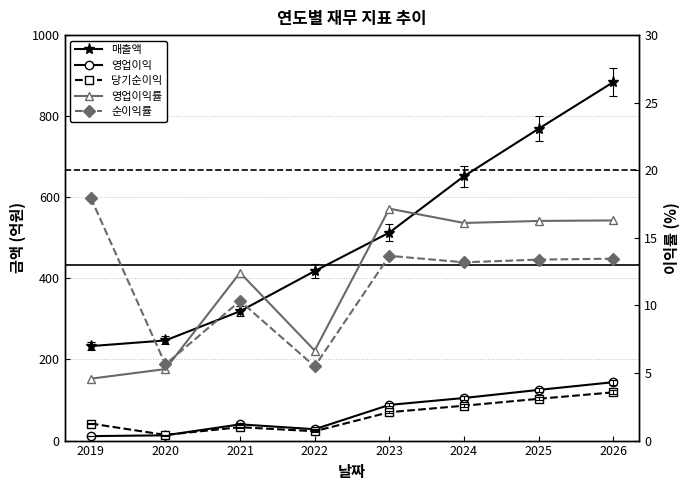

At 2025, list the series in order from smallest to largest.

순이익률, 영업이익률, 당기순이익, 영업이익, 매출액